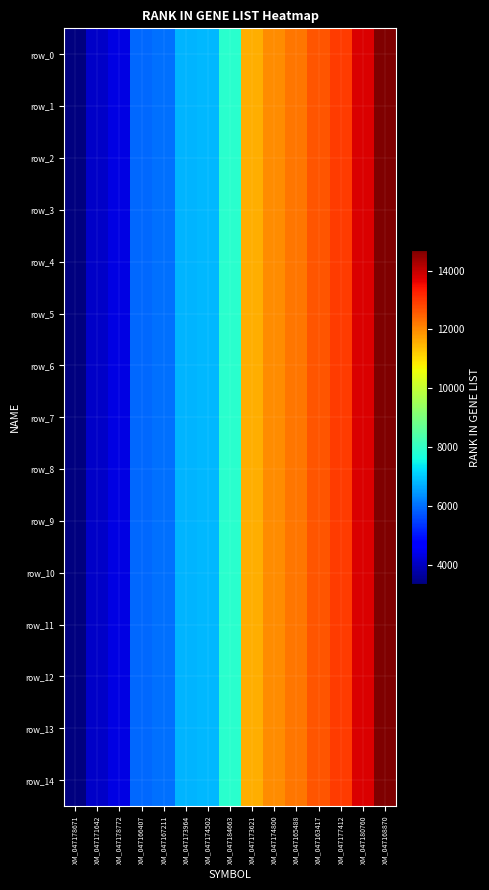

Rank the categories by row_8 value from highest to lowest.

XM_047168870, XM_047180760, XM_047177412, XM_047163417, XM_047165488, XM_047174800, XM_047173621, XM_047184663, XM_047174502, XM_047173964, XM_047167211, XM_047166407, XM_047178772, XM_047171642, XM_047178671